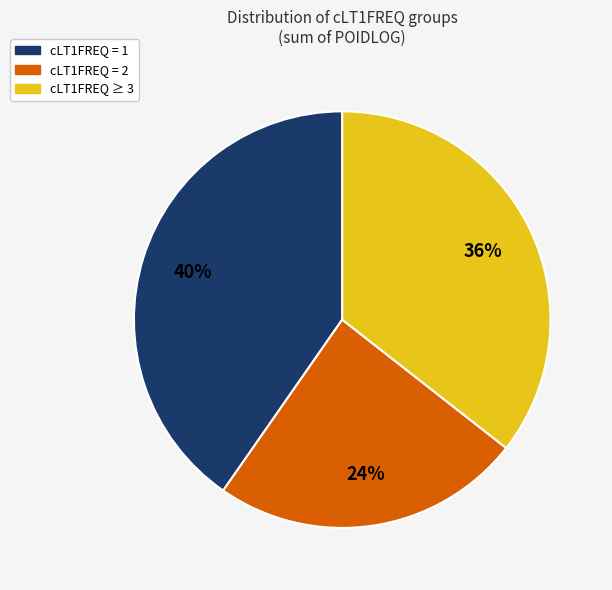

Does any single category account for the majority?

No